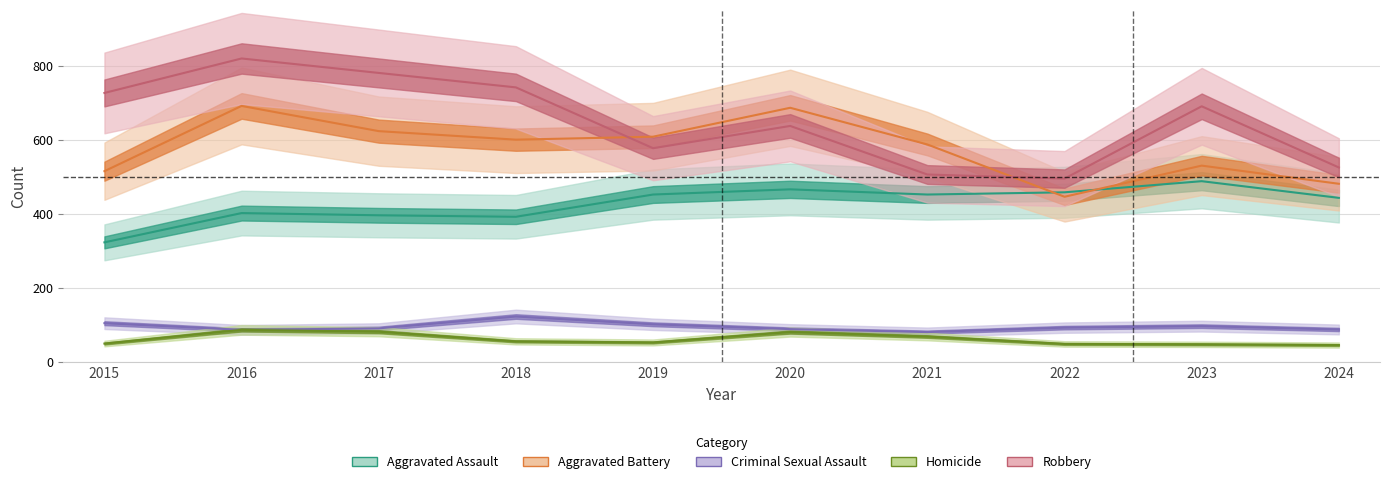

What is the difference between the highest and lowest values at 2018?

685